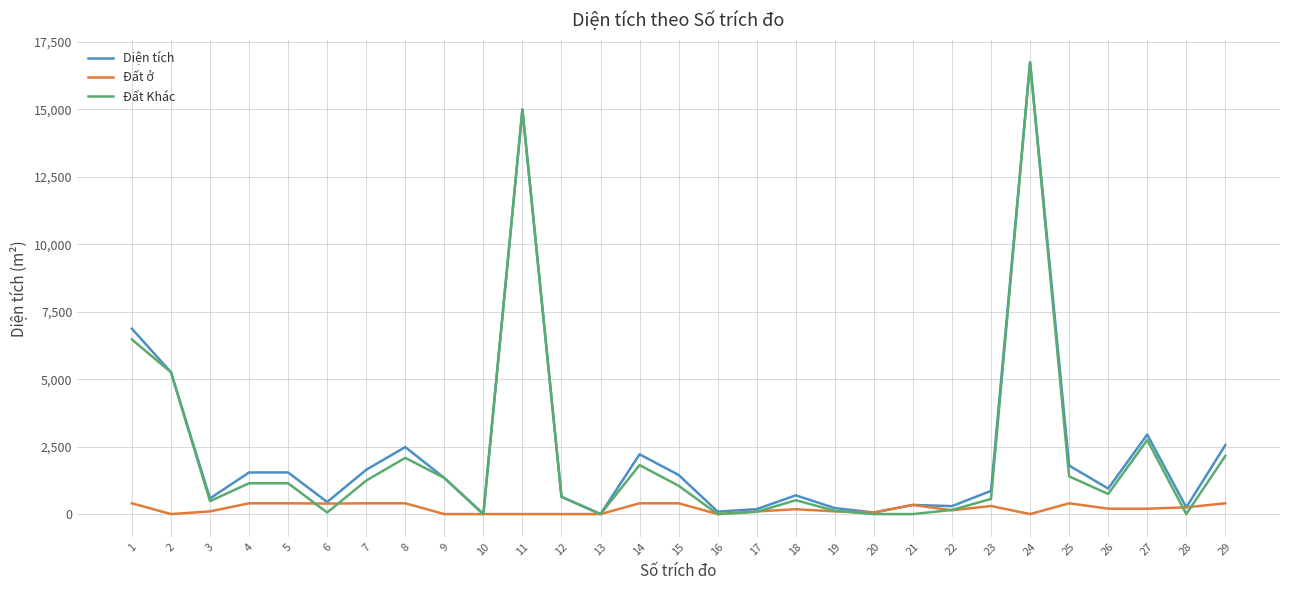

What is the spread (max minus min) of values at 15?

1051.2